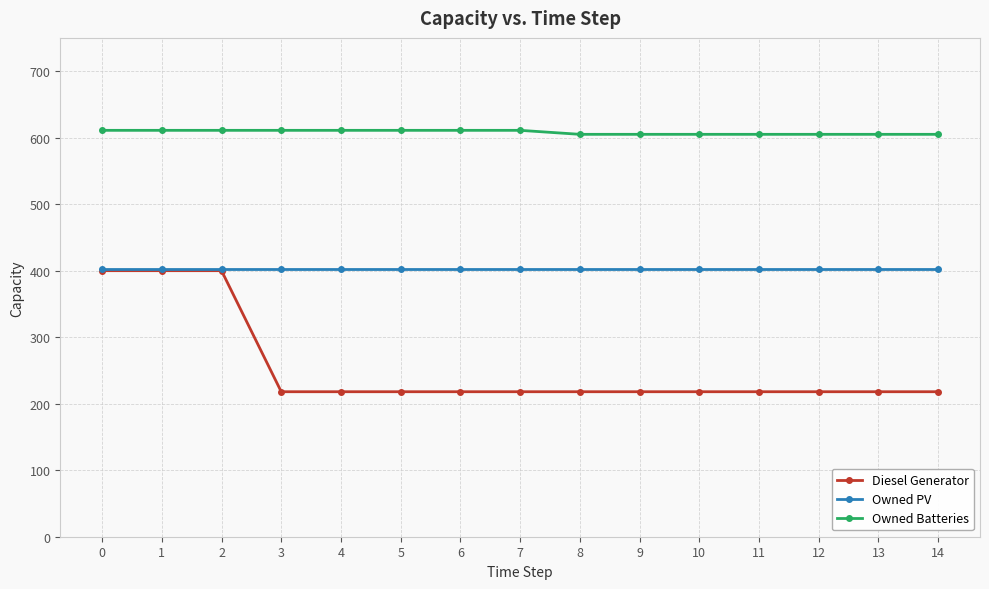

Reading right to left, list all the values displayed in this chart.

Diesel Generator: 218	218	218	218	218	218	218	218	218	218	218	218	400	400	400
Owned PV: 403	403	403	403	403	403	403	403	403	403	403	403	403	403	403
Owned Batteries: 605	605	605	605	605	605	605	611	611	611	611	611	611	611	611